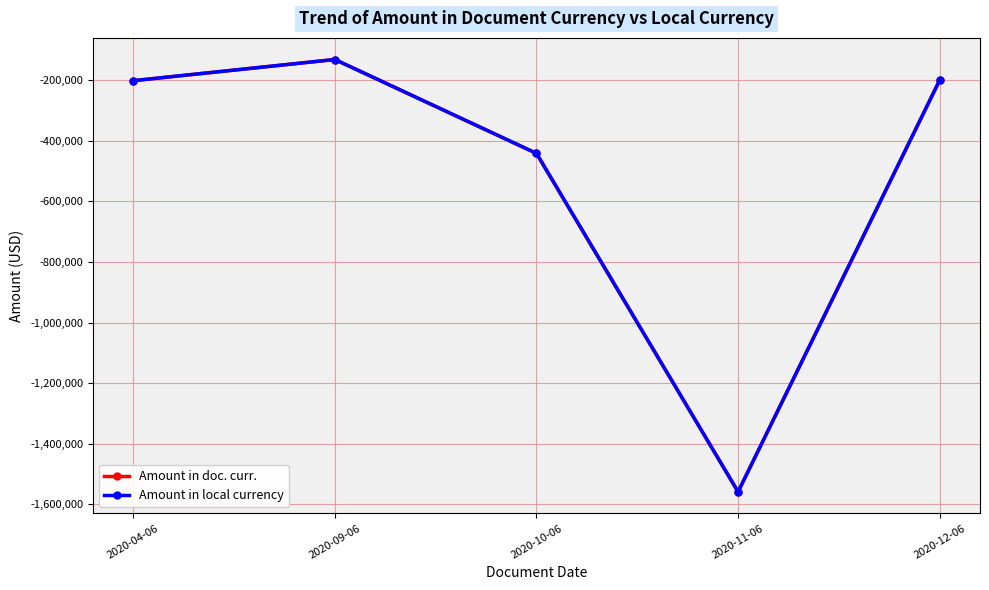

Which category has the highest value in the Amount in local currency series?

2020-09-06